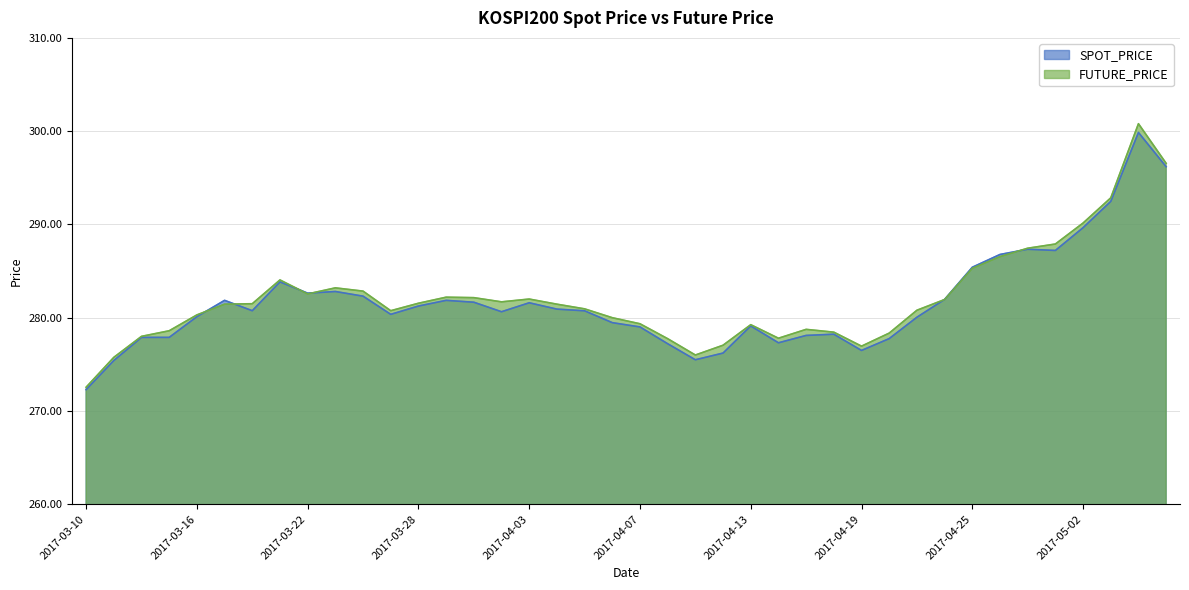

Where is the first local minimum for FUTURE_PRICE?

2017-03-22